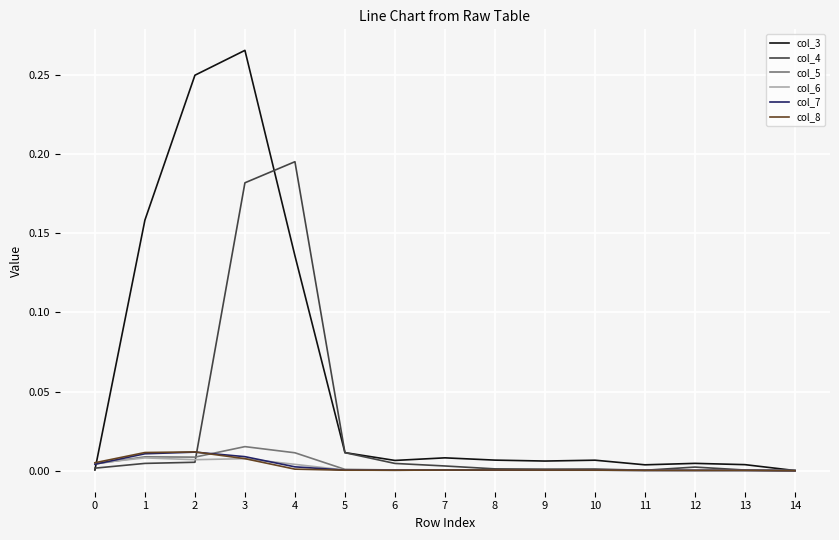

Is this an area chart (filled region under the line)?

No